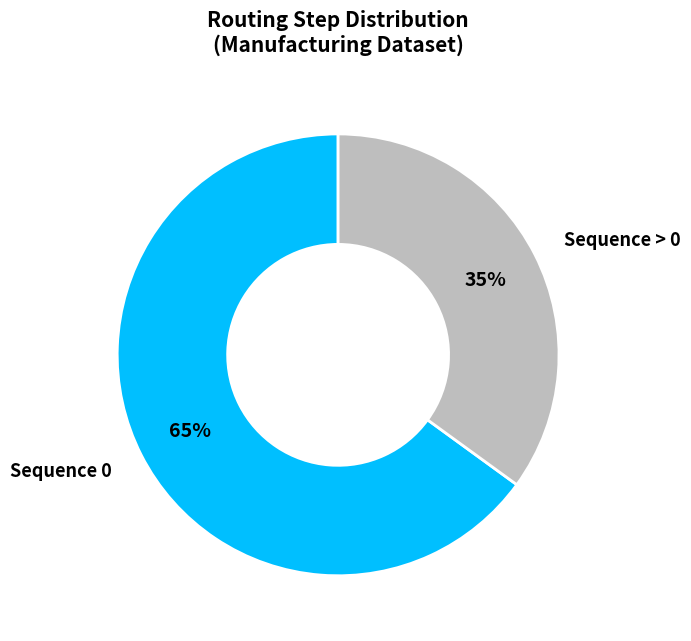

Rank the categories by value from lowest to highest.

Sequence > 0, Sequence 0